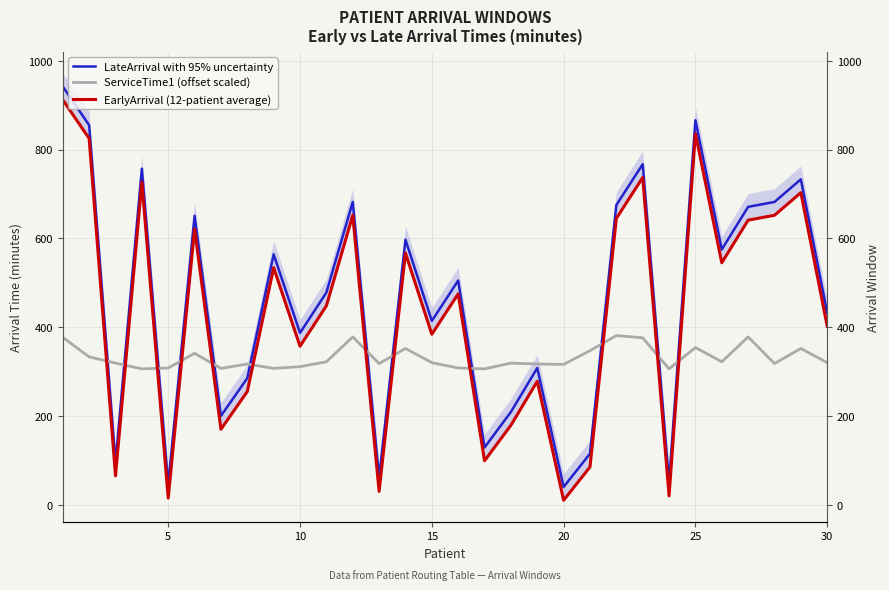

Is this an area chart (filled region under the line)?

No